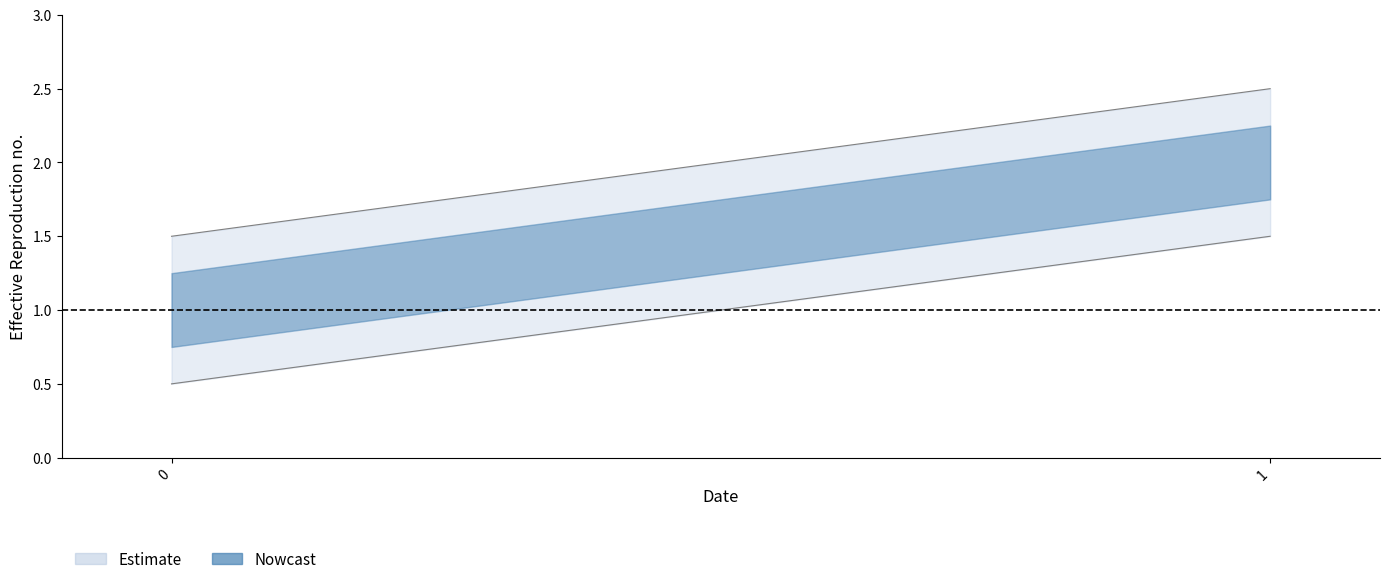

Is it true that the value at 1 is 2?

True